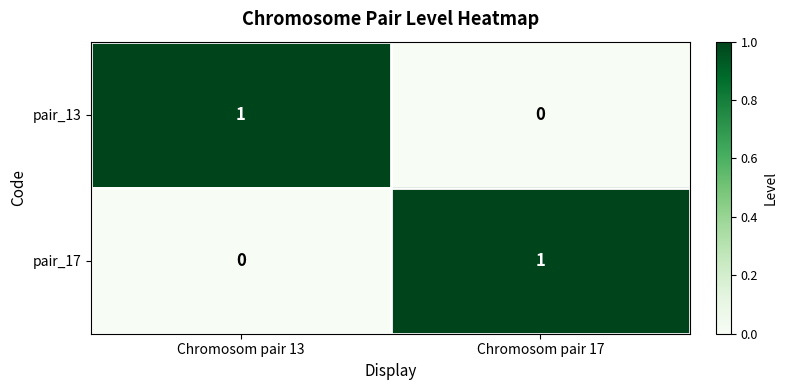

How many positive values does the pair_17 series have?

1